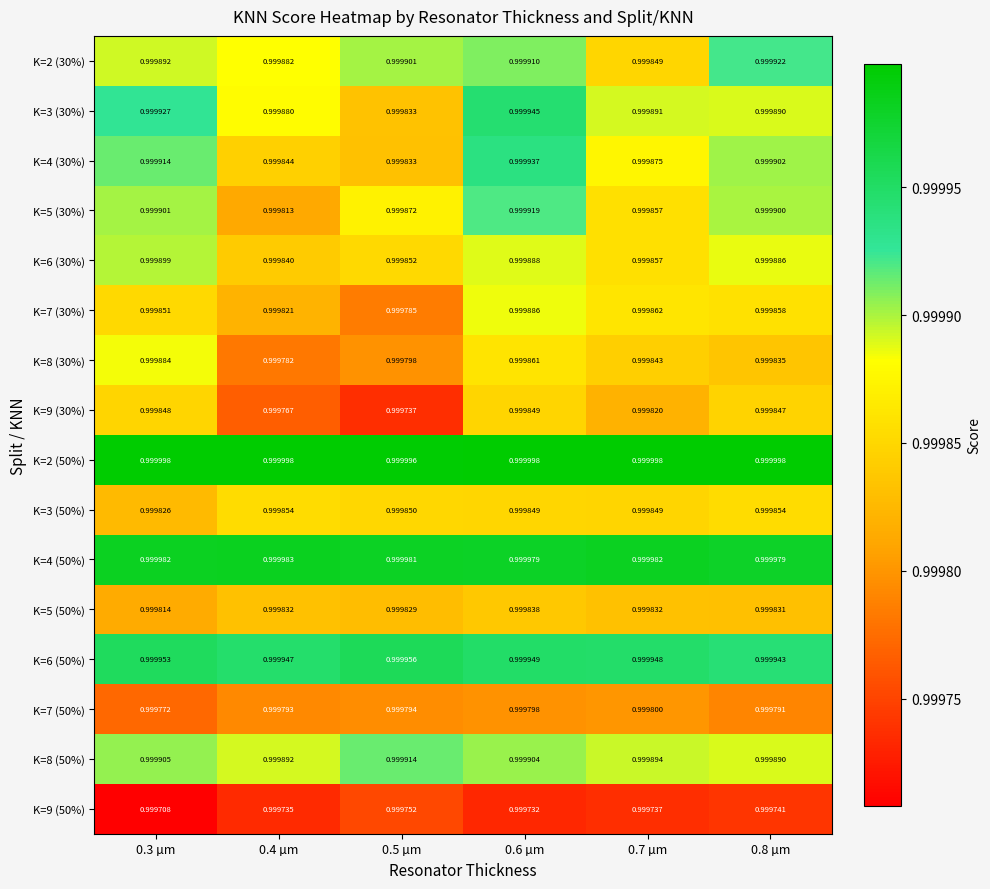

At 0.3 µm, list the series in order from largest to smallest.

K=2 (50%), K=4 (50%), K=6 (50%), K=3 (30%), K=4 (30%), K=8 (50%), K=5 (30%), K=6 (30%), K=2 (30%), K=8 (30%), K=7 (30%), K=9 (30%), K=3 (50%), K=5 (50%), K=7 (50%), K=9 (50%)